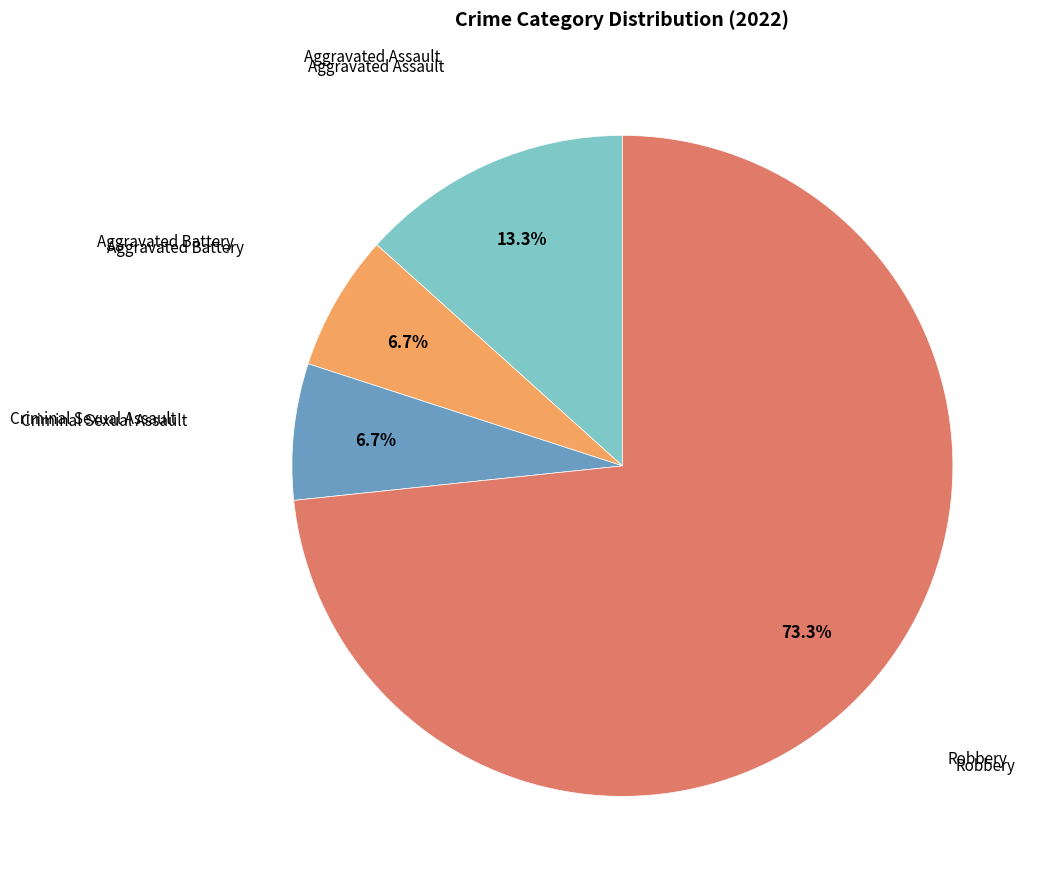

How many segments does this pie chart have?

4